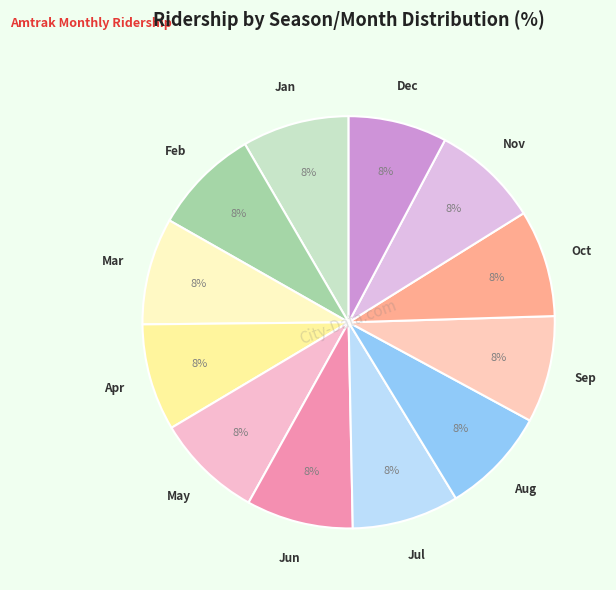

Rank the categories by value from highest to lowest.

Jan, Feb, Mar, Apr, May, Jun, Jul, Aug, Sep, Oct, Nov, Dec